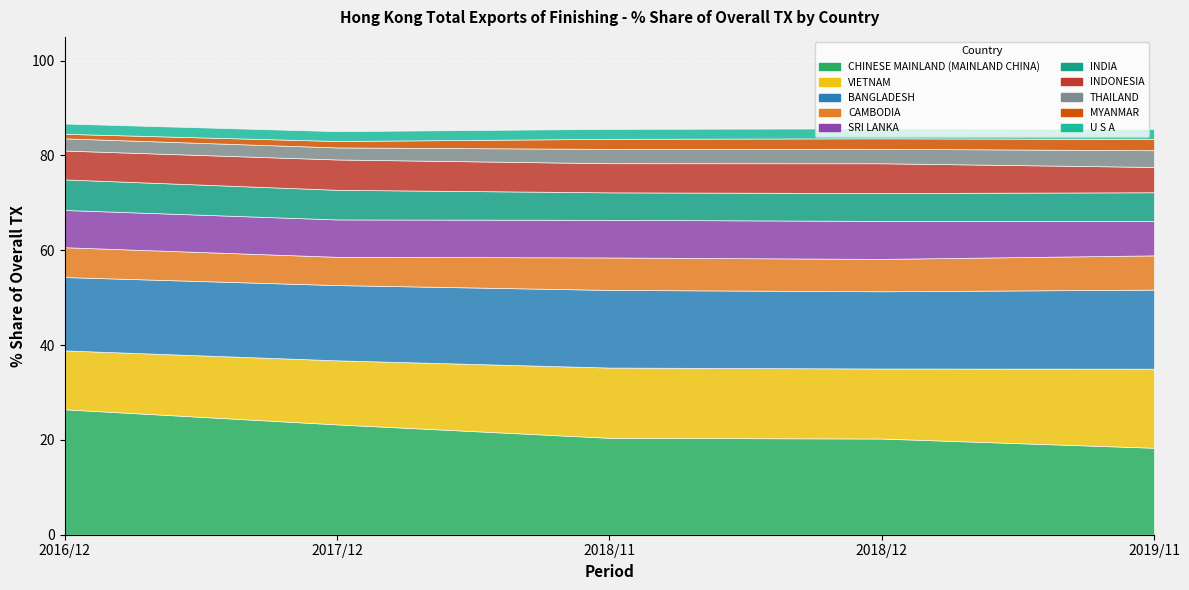

What position from the right is BANGLADESH?

8